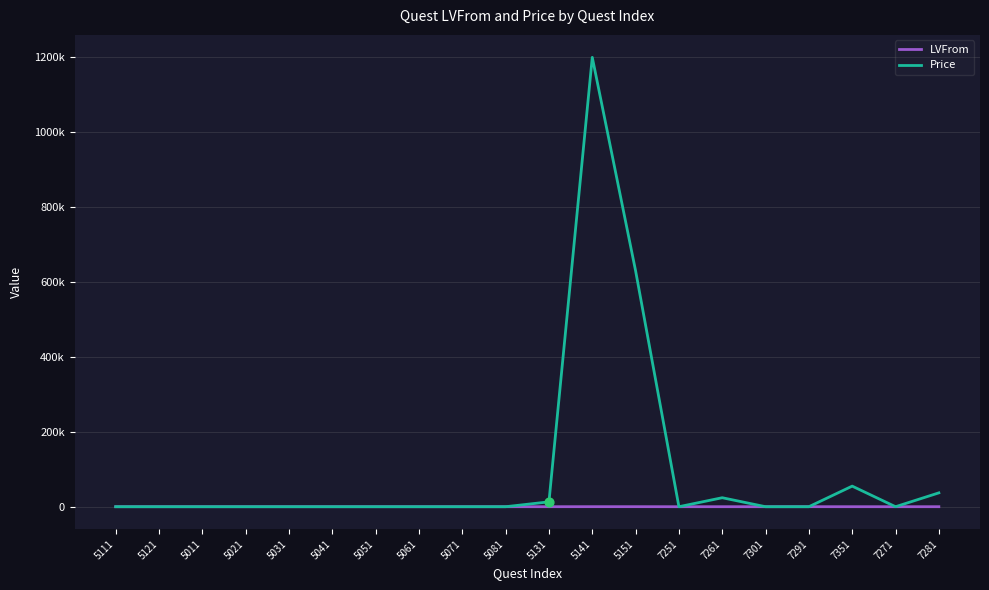

Is the value of LVFrom at 7301 greater than the value of Price at 5081?

No